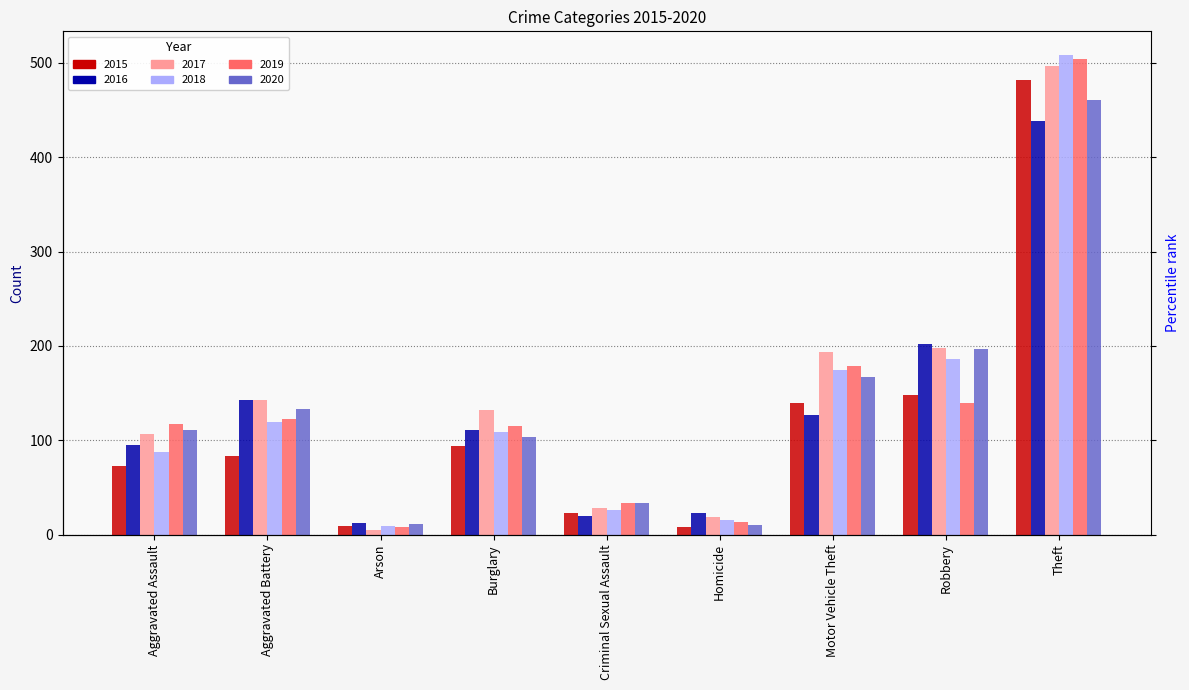

How many data points in 2018 are less than 109?

4